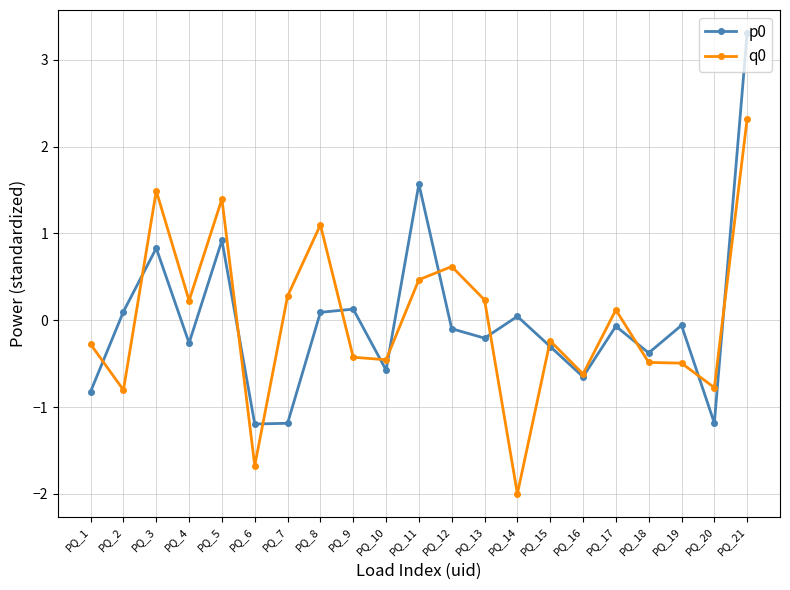

What is the value of the q0 point at the 18th from the left?

-0.5